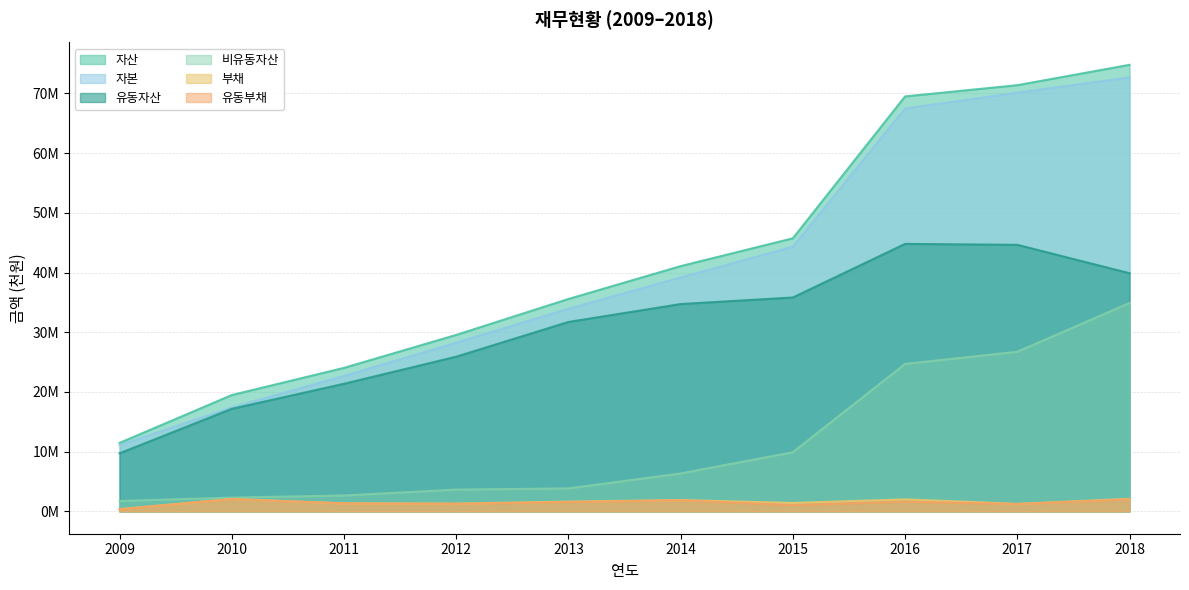

True or false: 유동부채 and 자본 cross at least once.

False